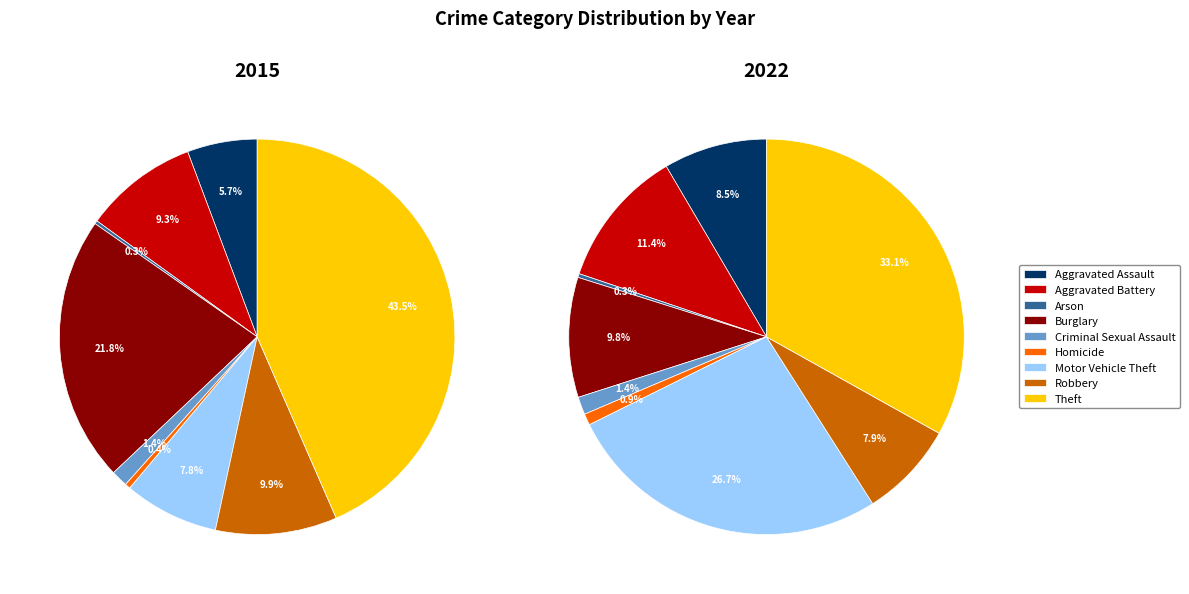

Does Theft represent more than half of the total?

No